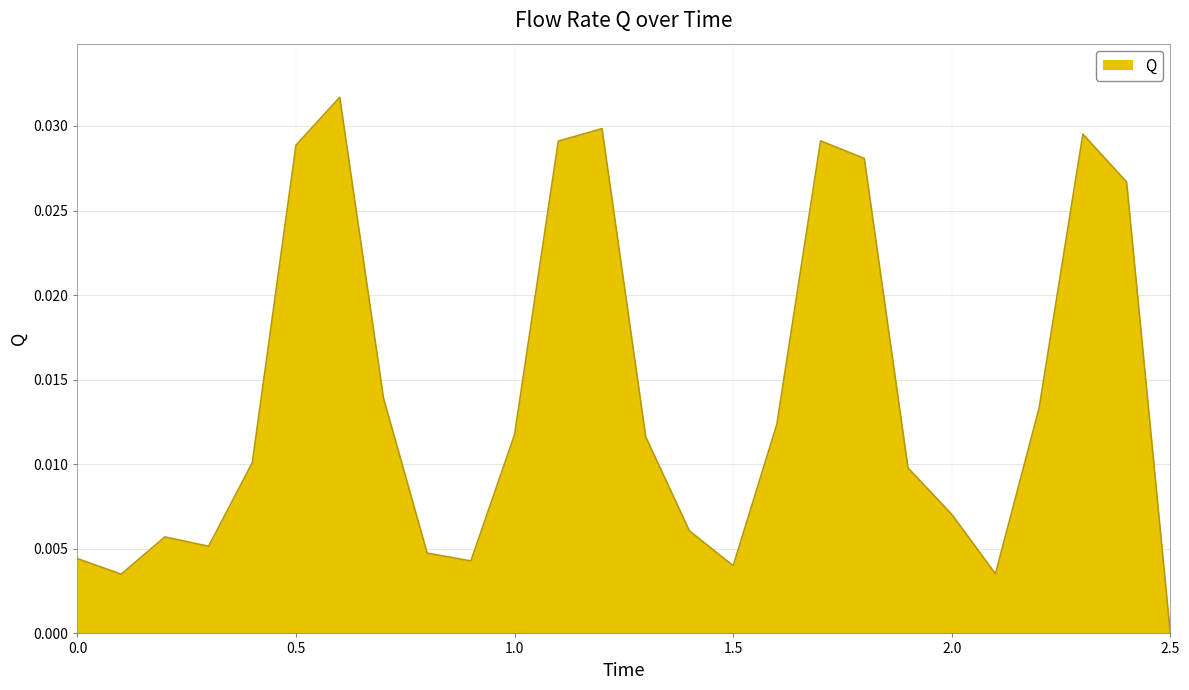

At which category does the data reach its first local peak?

0.2